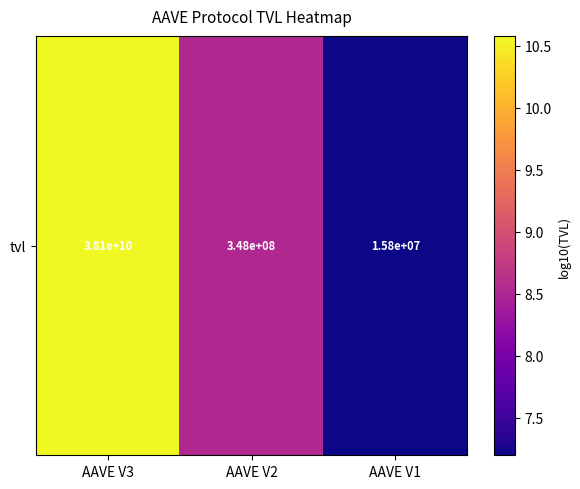

Which category has the lowest value across all series?

AAVE V1